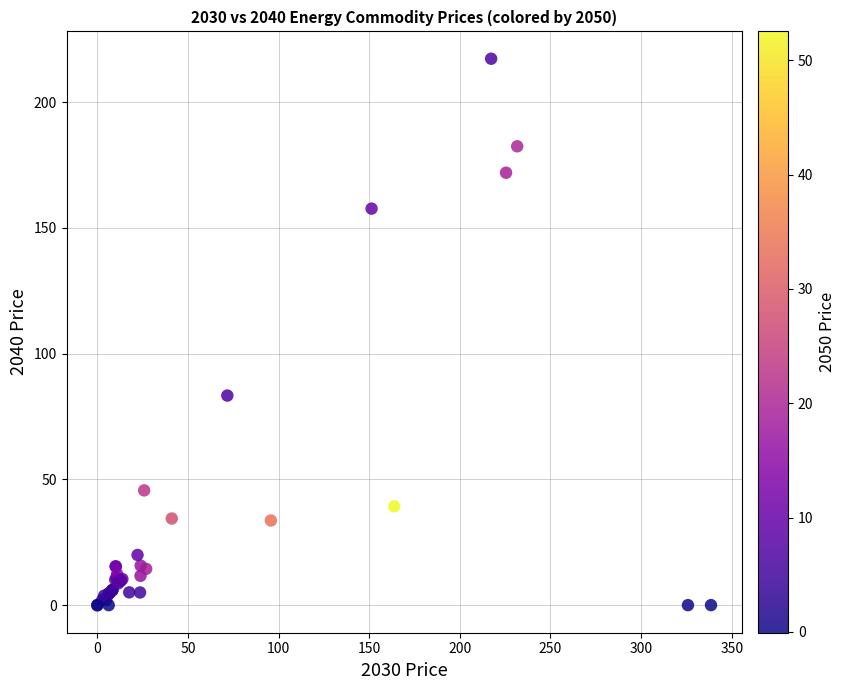

What Y value in the scatter plot is closest to 108?

83.3